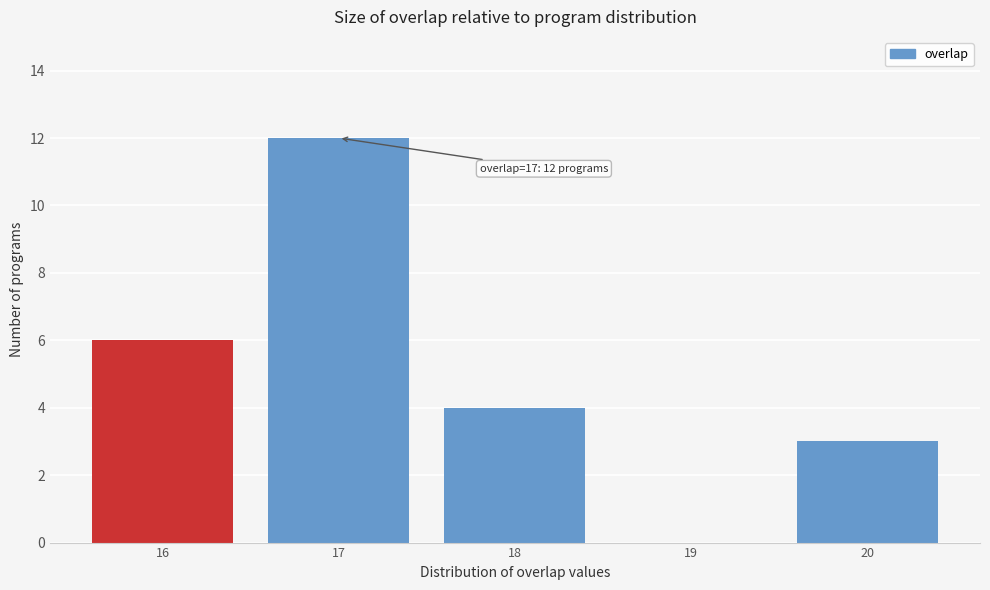

Reading left to right, extract all data points from this chart.

16=6	17=12	18=4	19=0	20=3